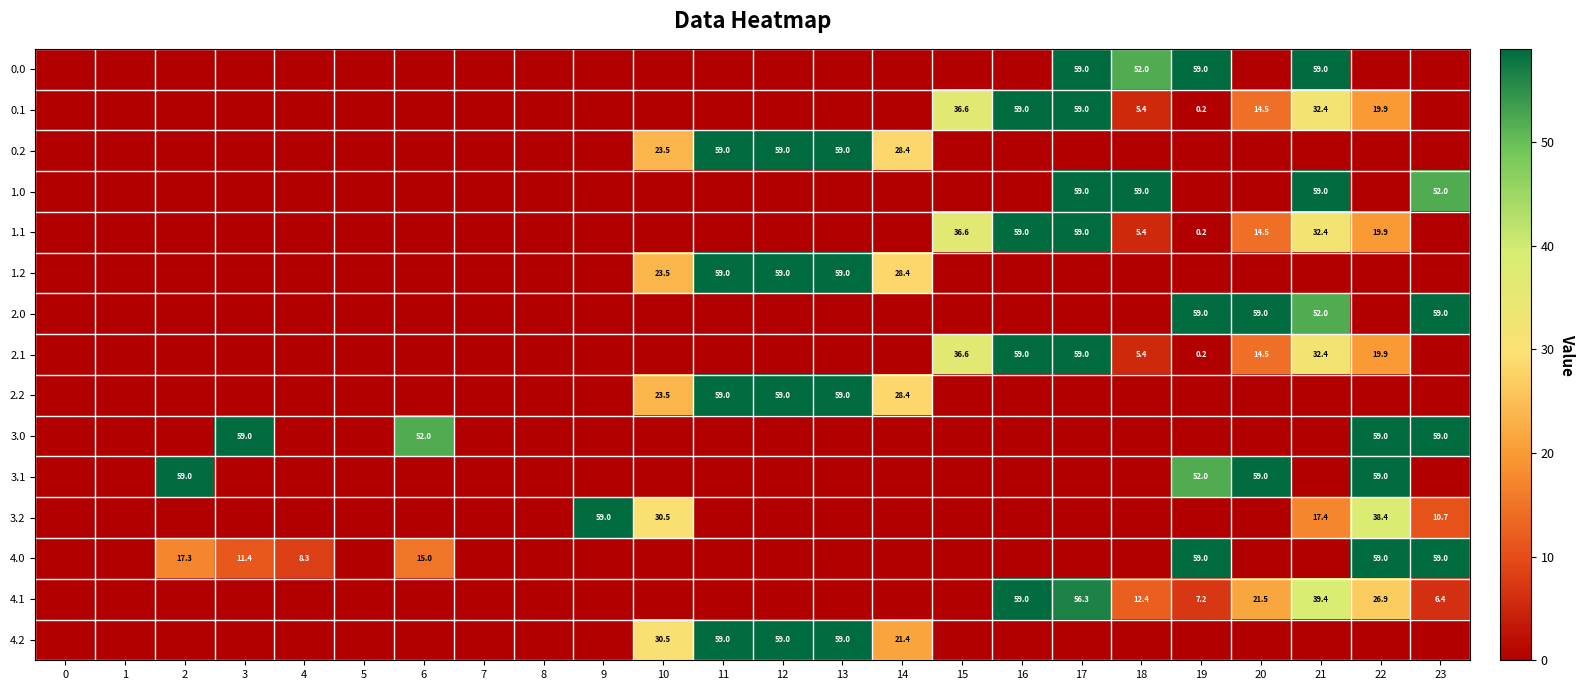

Rank the series at 16 from highest to lowest value.

0.1, 1.1, 2.1, 4.1, 0.0, 0.2, 1.0, 1.2, 2.0, 2.2, 3.0, 3.1, 3.2, 4.0, 4.2